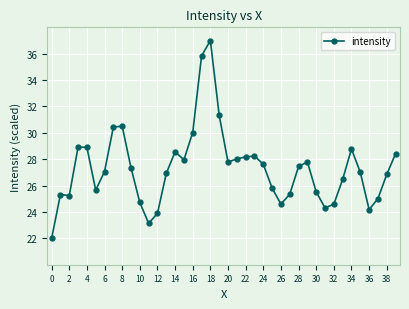

What is the minimum value shown in the chart?

22.0